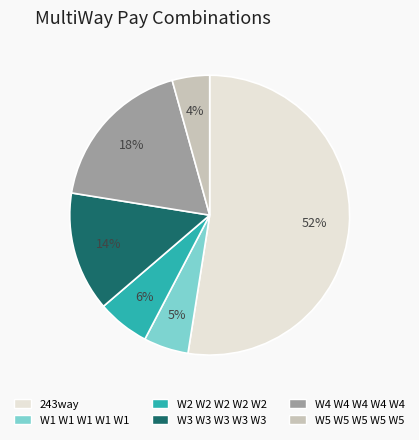

To the nearest percent, what is the combined percentage of W4 W4 W4 W4 W4 and W5 W5 W5 W5 W5?

22%